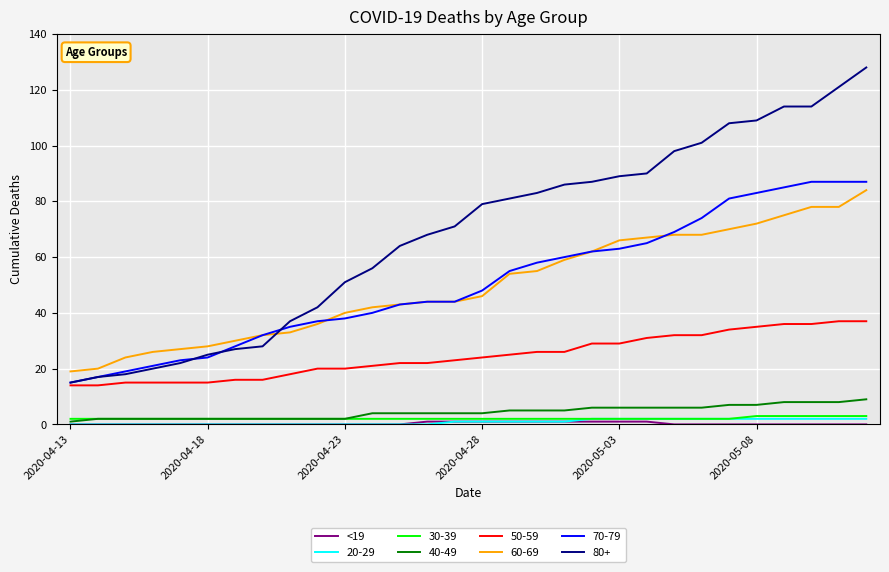

True or false: 60-69 and 50-59 cross at least once.

False